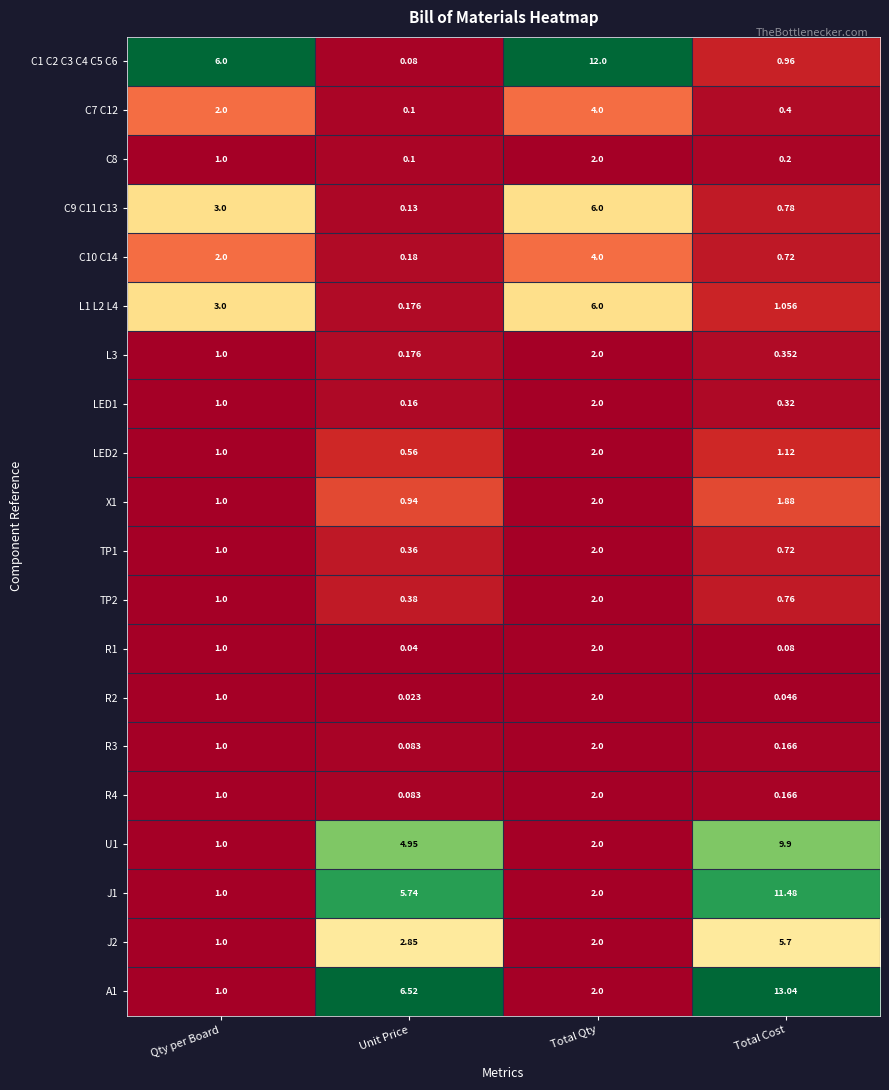

At which category is the sum across all series the highest?

Total Qty